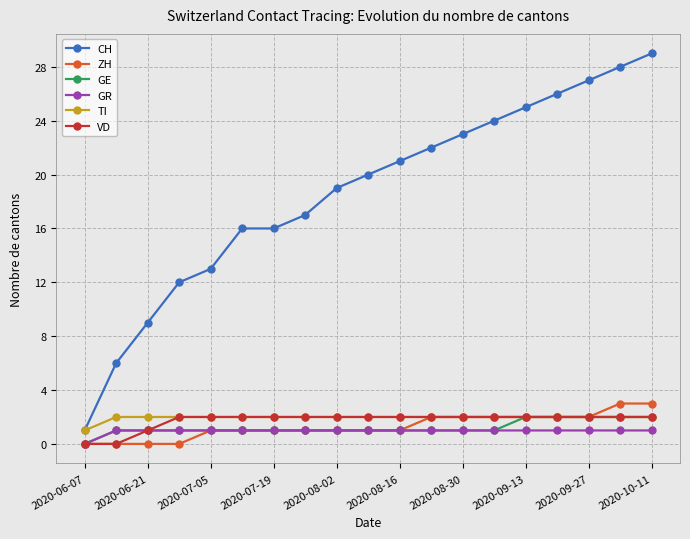

What is the greatest value displayed?

29